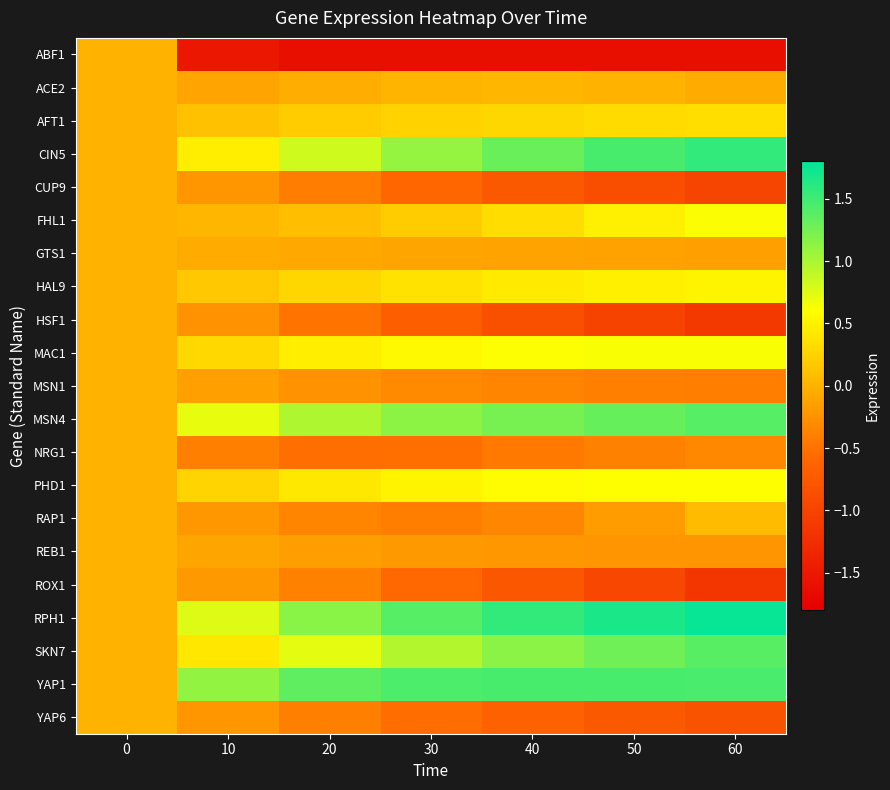

Is the value of NRG1 at 10 greater than the value of MAC1 at 50?

No